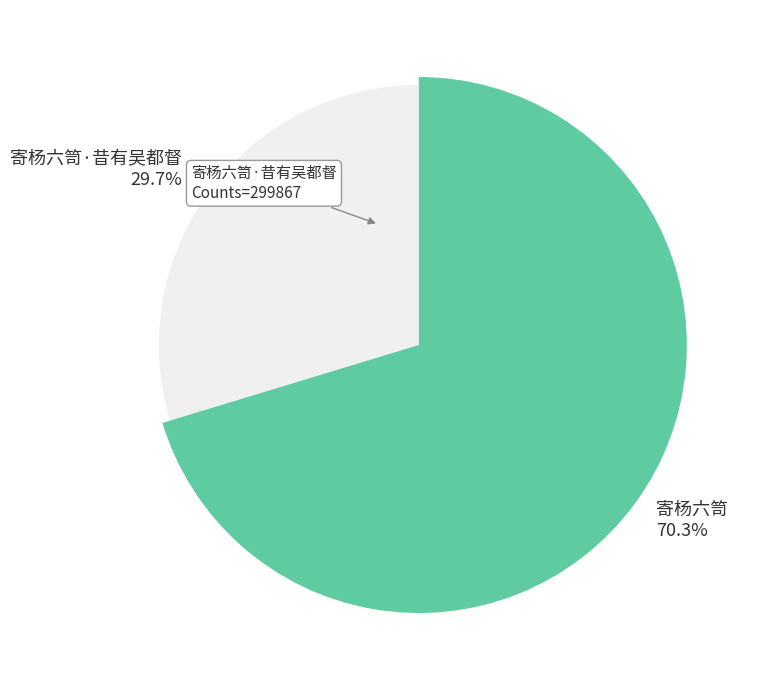

Is it true that 寄杨六笥·昔有吴都督 is 41% of the pie?

False